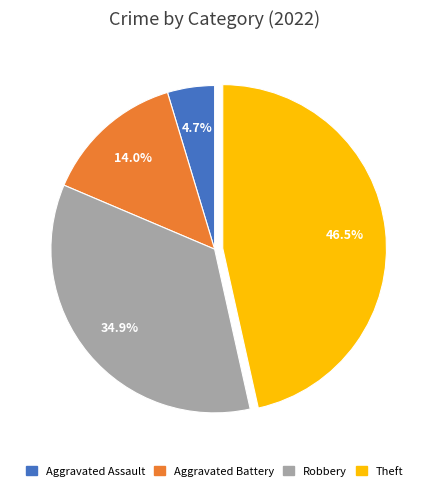

Which slice is the largest?

Theft